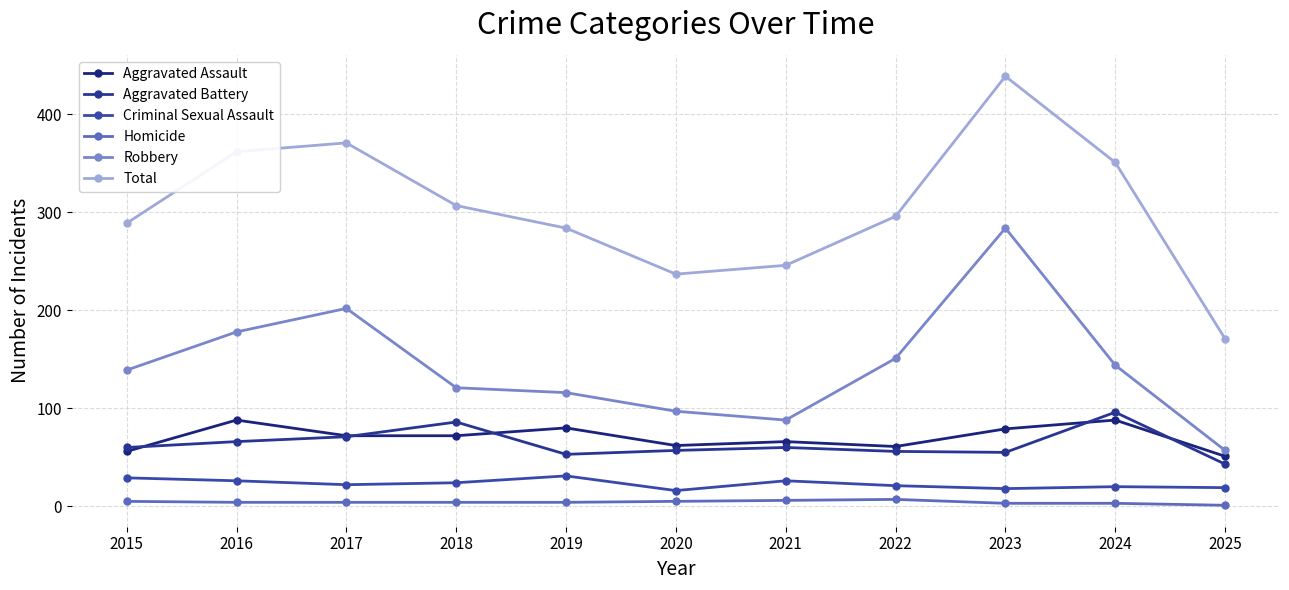

At which label does Aggravated Battery reach its minimum?

2025